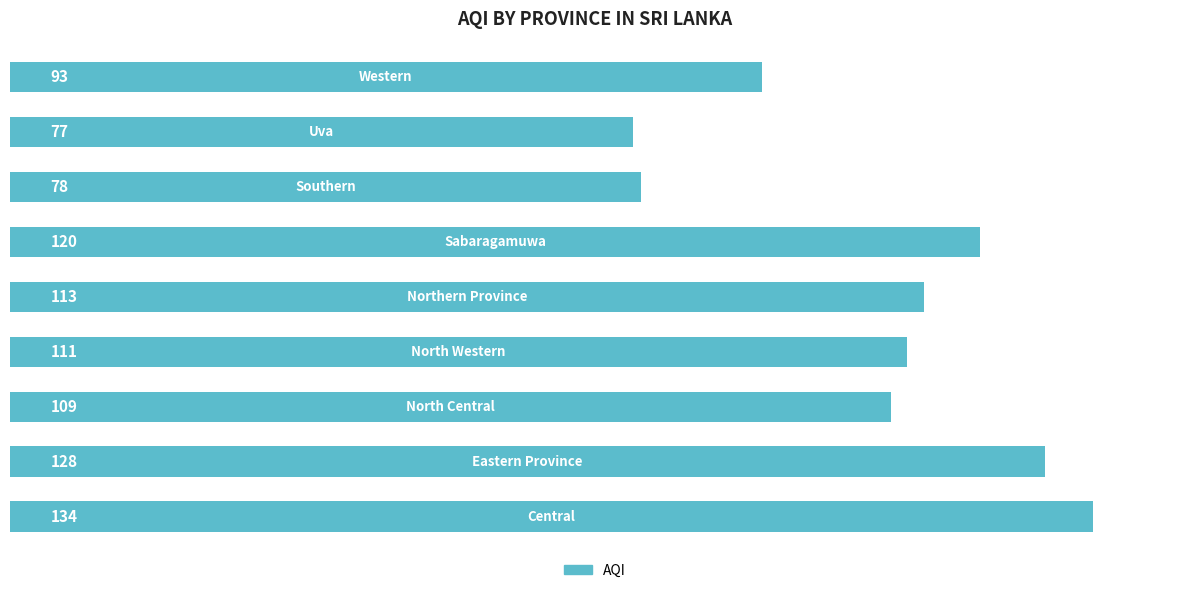

What is the sum of all values?

963